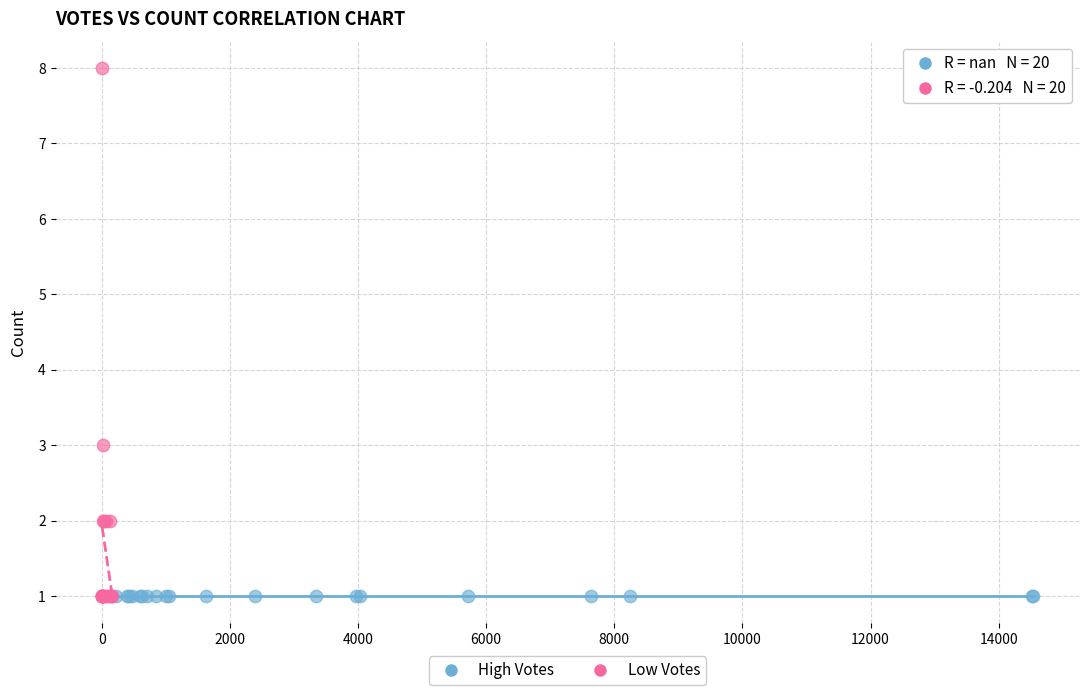

Which series contains the highest Y value?

Low Votes